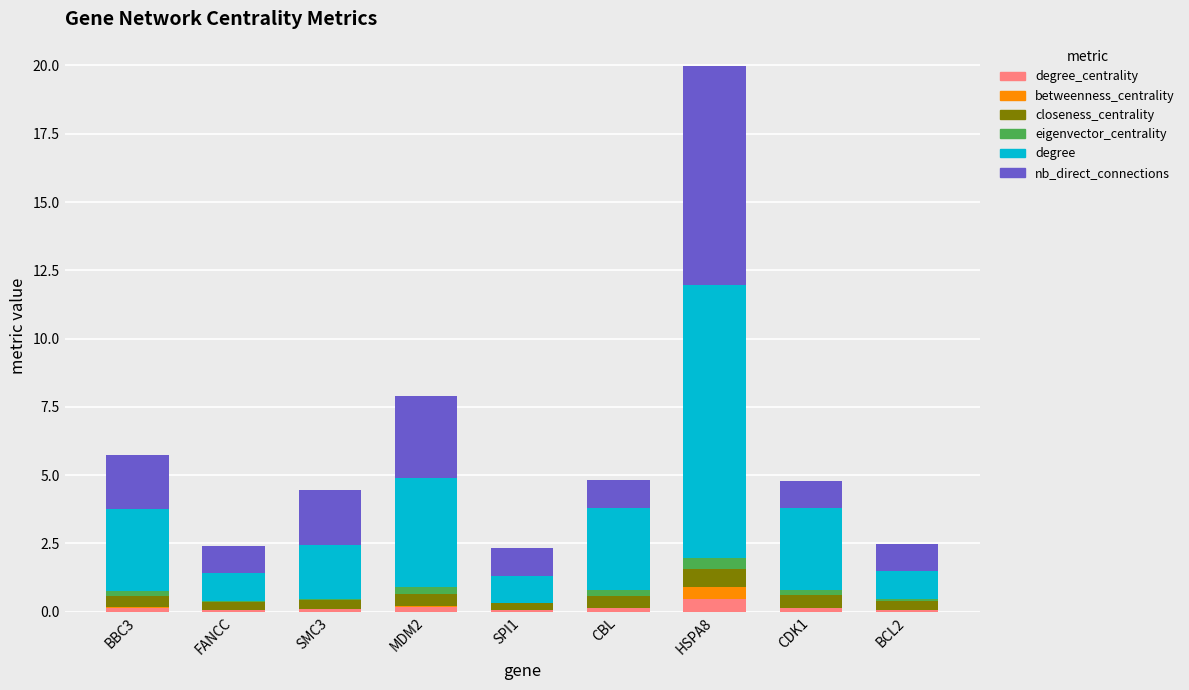

At which category is the sum across all series the highest?

HSPA8